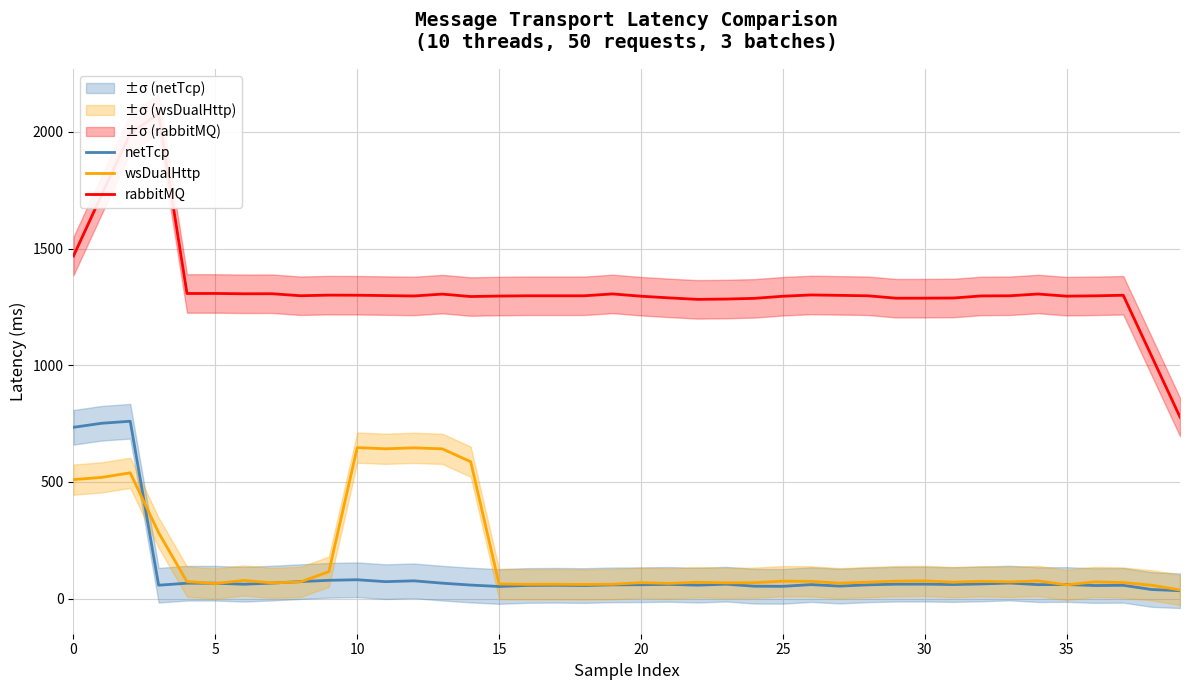

List the series in order of their peak value, lowest first.

wsDualHttp, netTcp, rabbitMQ